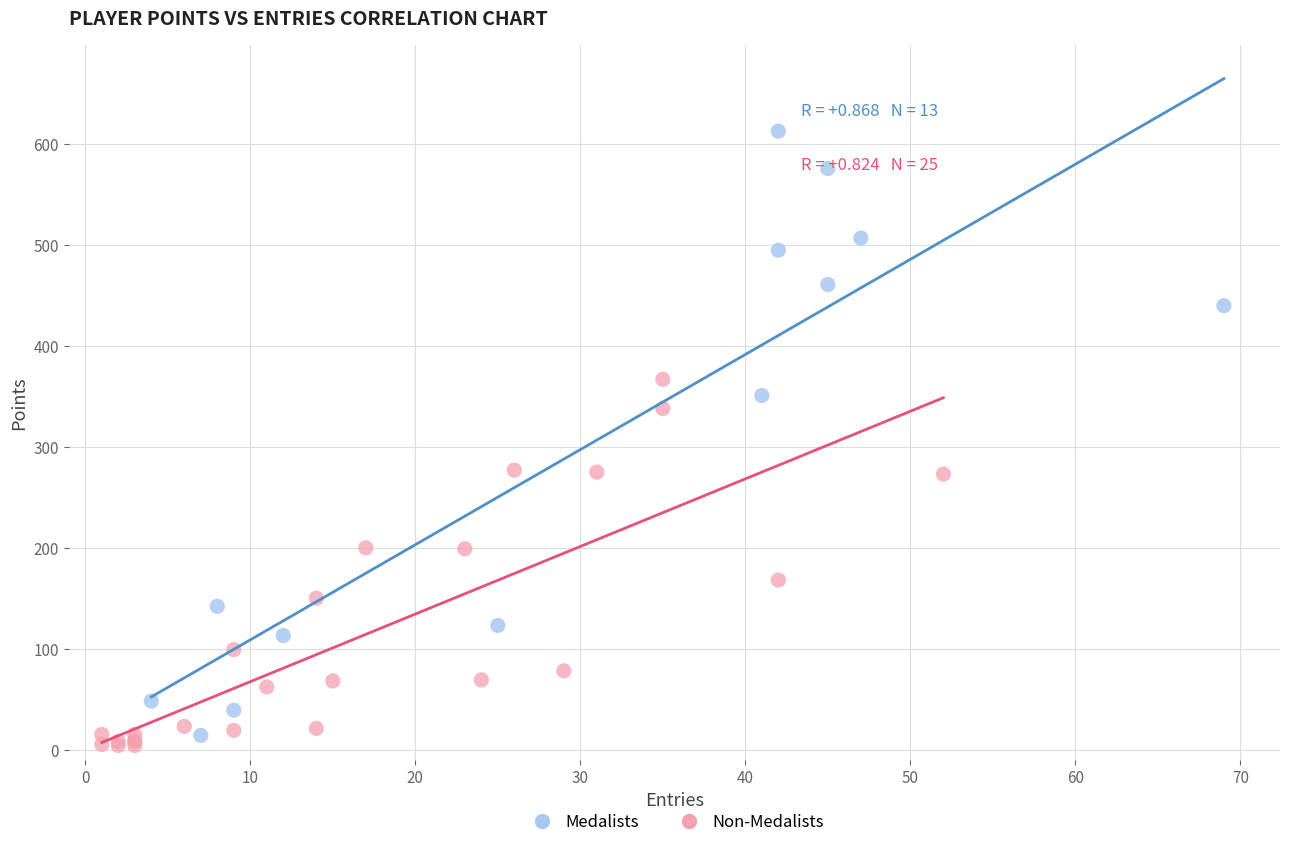

Which series has the largest Y range (max minus min)?

Medalists